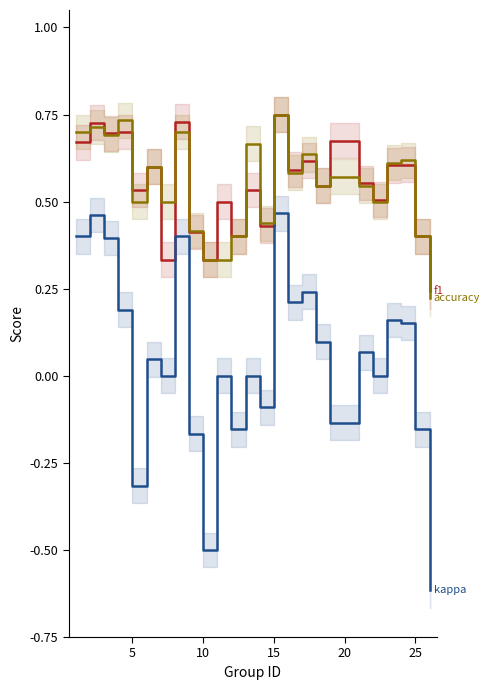

How many distinct data groups are displayed?

3